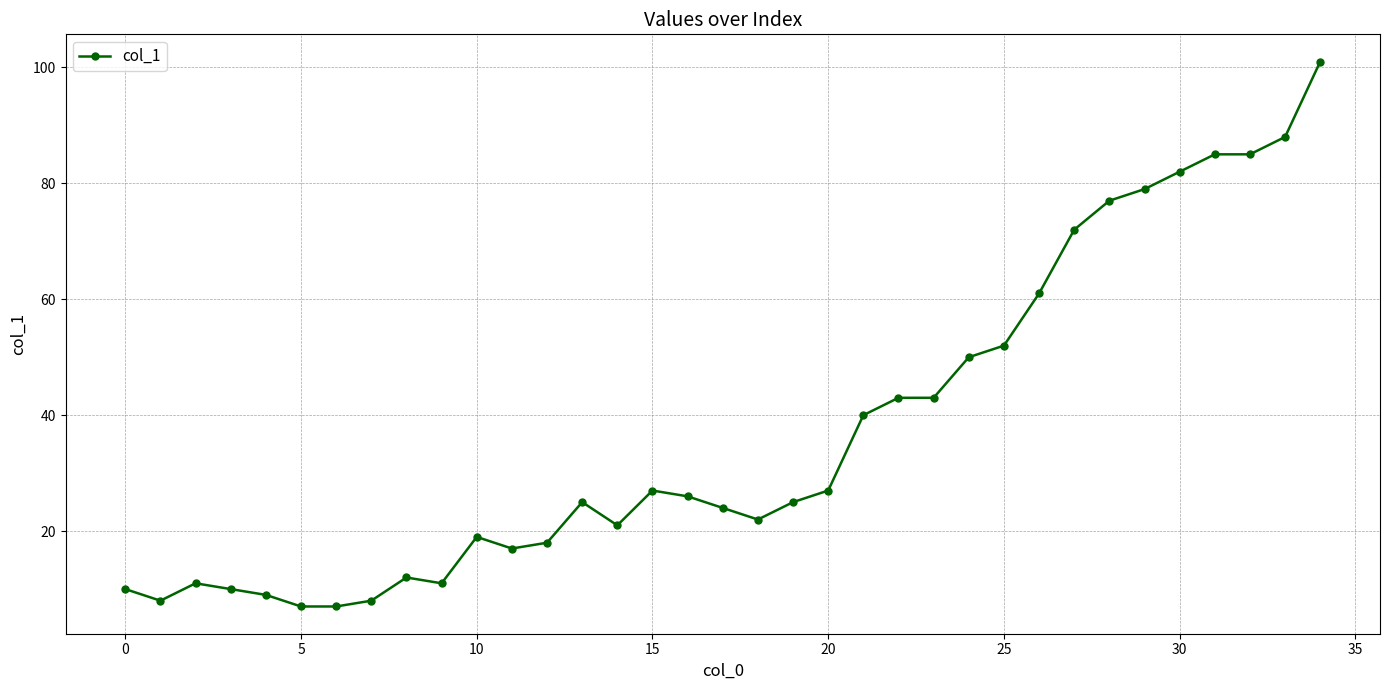

What is the greatest value displayed?

101